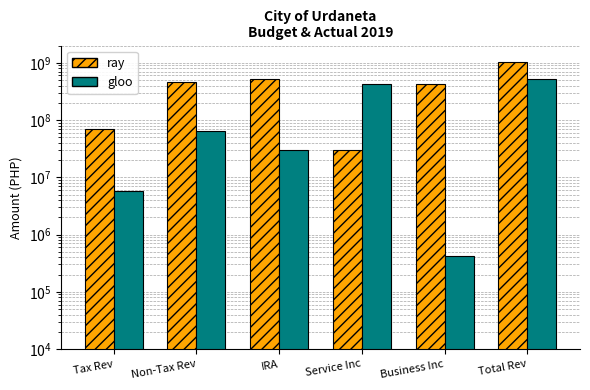

Reading left to right, transcribe all the data shown in this chart.

ray: 70058339.0	452706526.3	528002100.0	29753782.8	422531471.3	1050766965.3
gloo: 5727451.1	64330887.9	29753782.8	422531471.3	421272.2	528002100.0